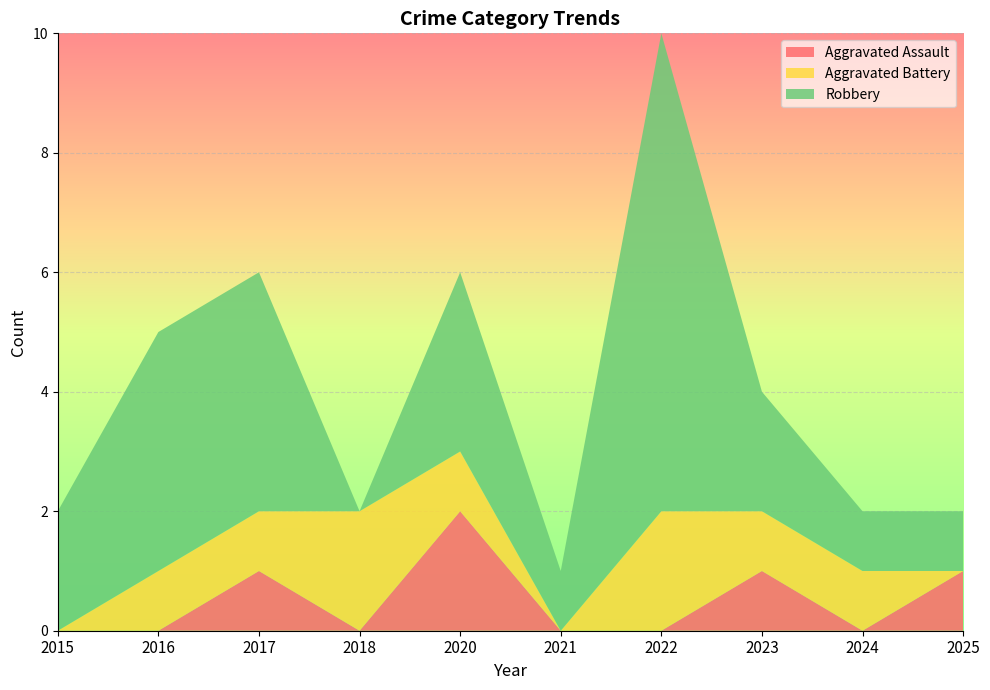

Reading left to right, what are all the values shown in this chart?

Aggravated Assault: 2015=0	2016=0	2017=1	2018=0	2020=2	2021=0	2022=0	2023=1	2024=0	2025=1
Aggravated Battery: 2015=0	2016=1	2017=1	2018=2	2020=1	2021=0	2022=2	2023=1	2024=1	2025=0
Robbery: 2015=2	2016=4	2017=4	2018=0	2020=3	2021=1	2022=8	2023=2	2024=1	2025=1